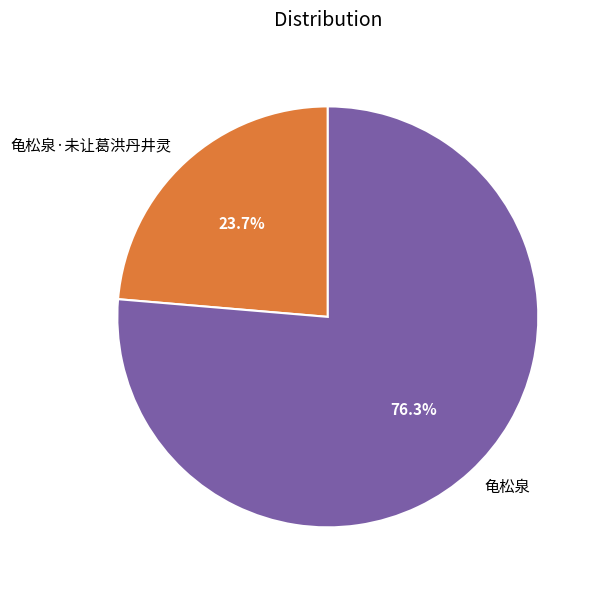

Is there any slice that represents more than half of the pie?

Yes